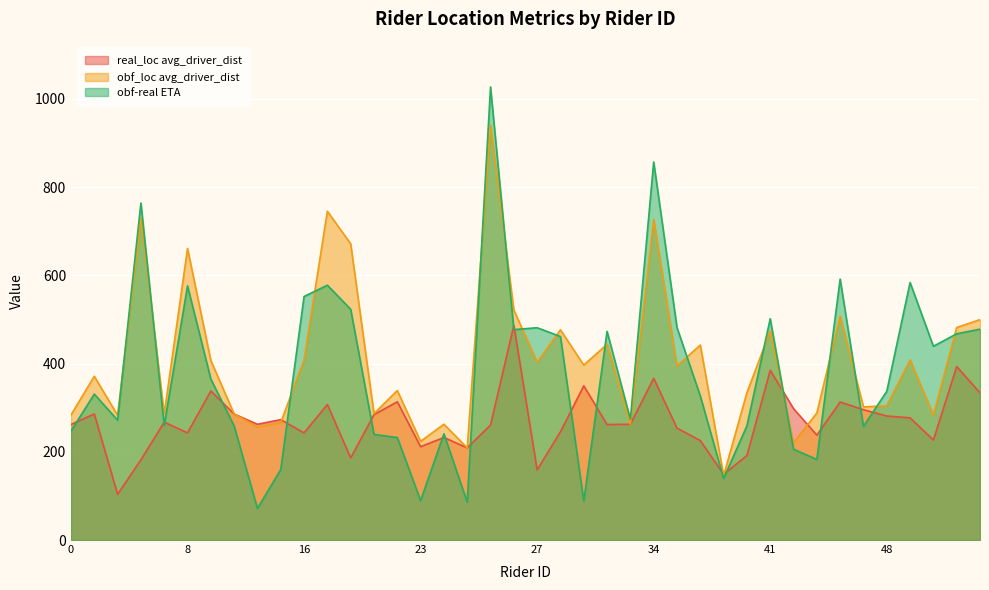

What is the highest value of the real_loc avg_driver_dist series?

486.4